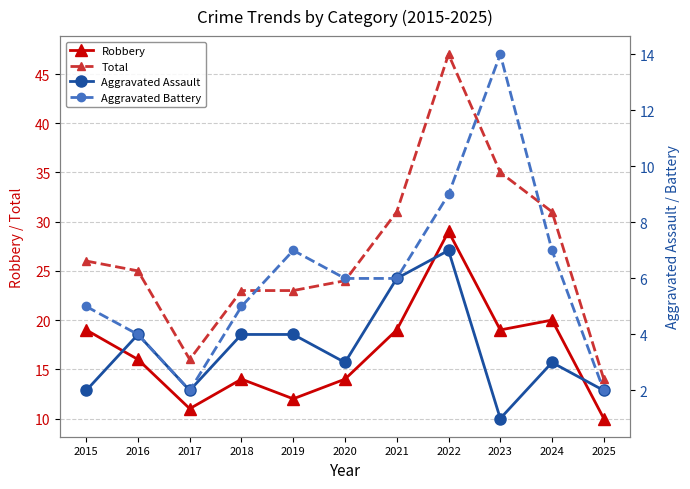

Which series changed the most between 2018 and 2020?

Total